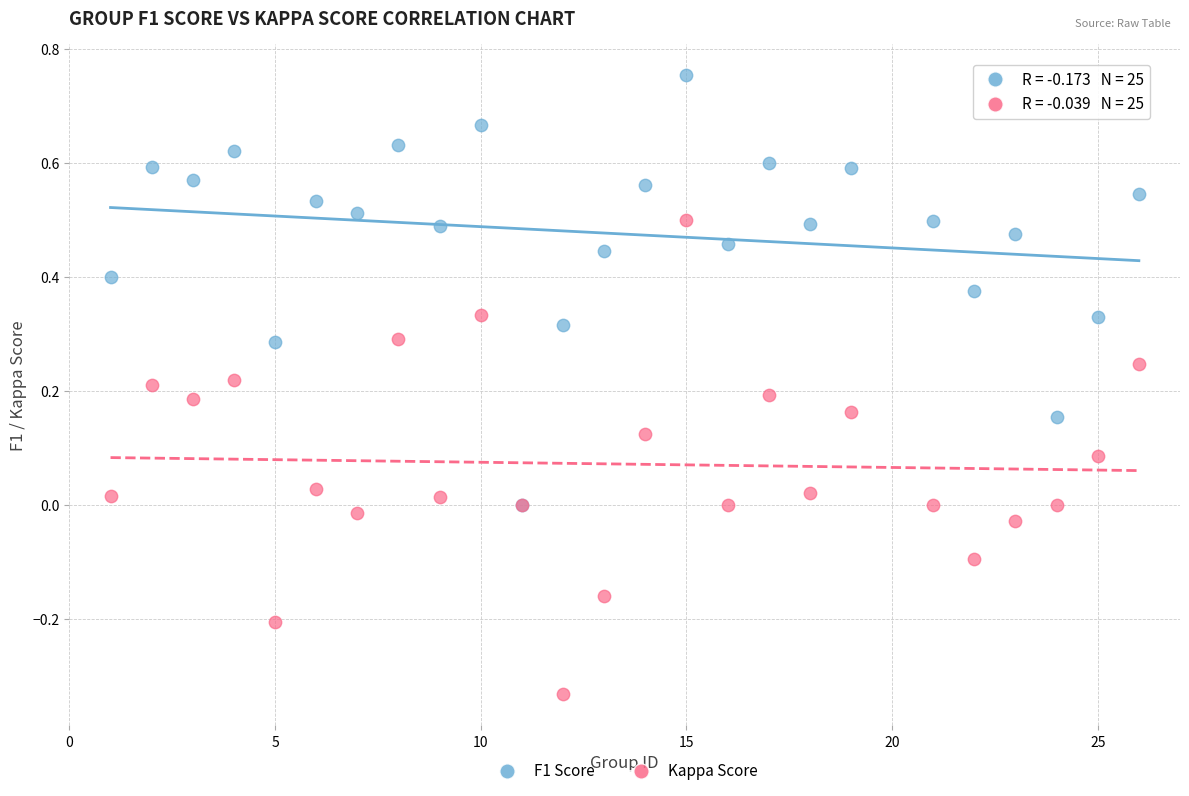

Which series has the largest Y range (max minus min)?

Kappa Score